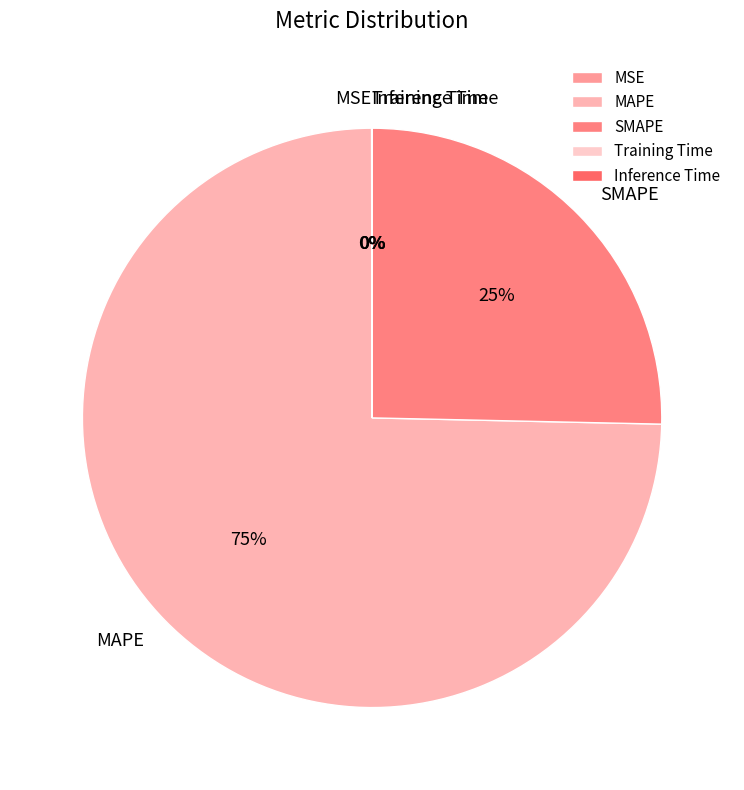

To the nearest percent, what is the difference between the largest and smallest slice percentages?

75%